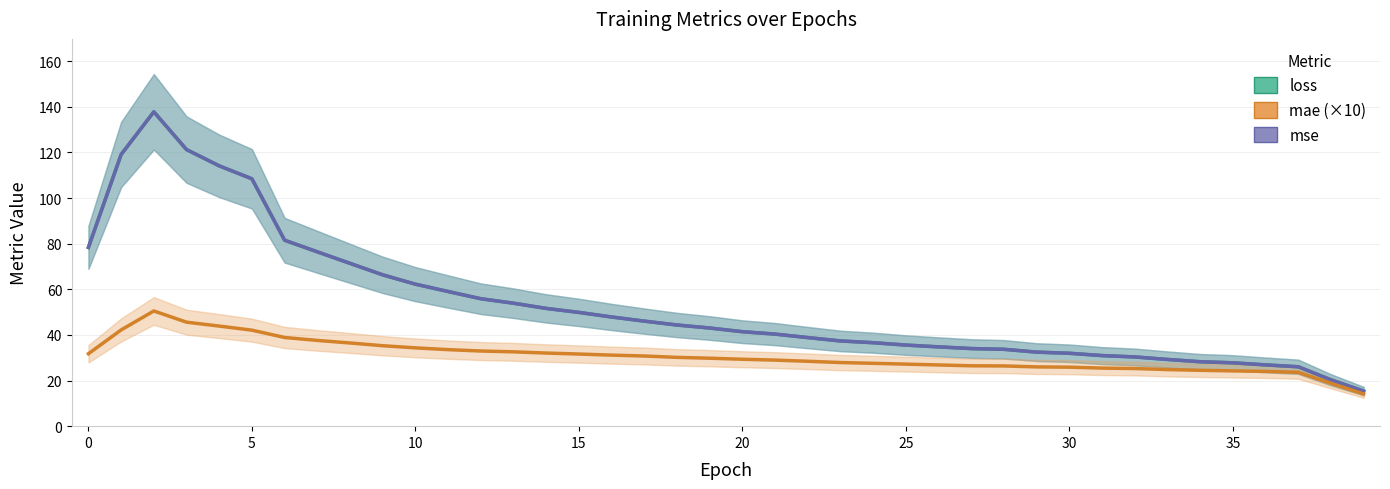

Rank the series at 15 from lowest to highest value.

mae (×10), mse, loss